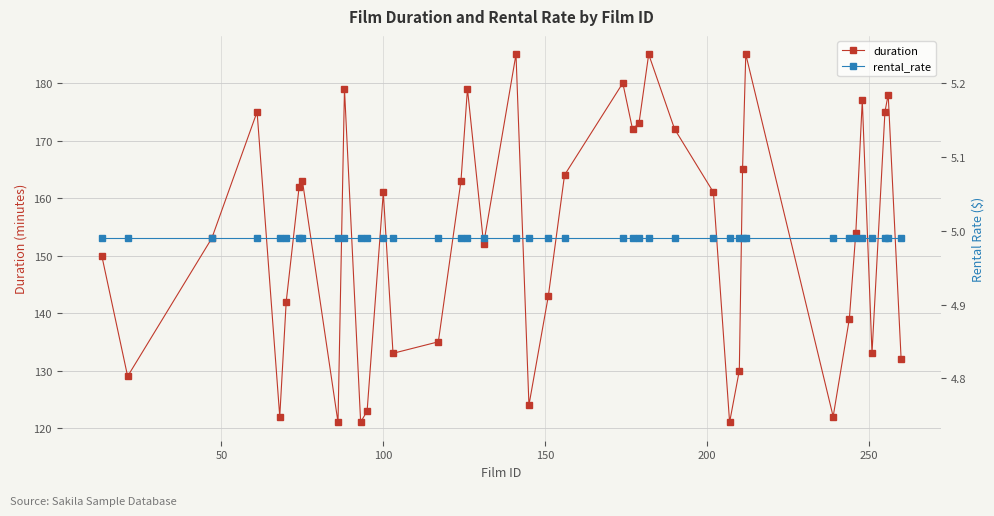

How many lines are shown in the chart?

2